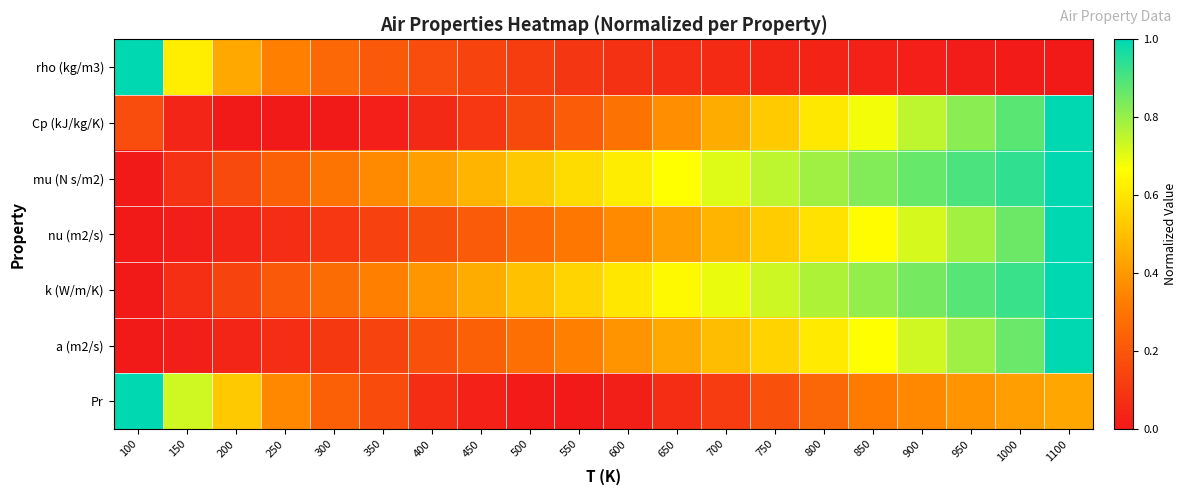

What is the total value across all series at 400?

1.5